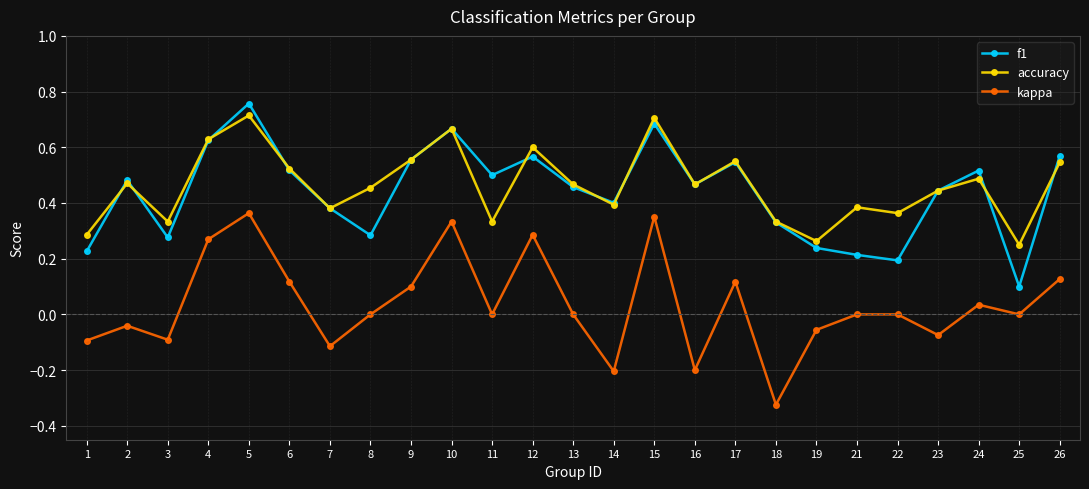

Which label corresponds to the largest value in the chart?

5